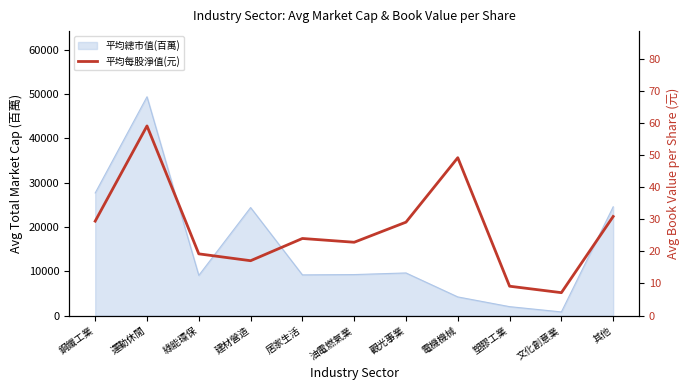

At which category does the chart reach its minimum across all series?

文化創意業